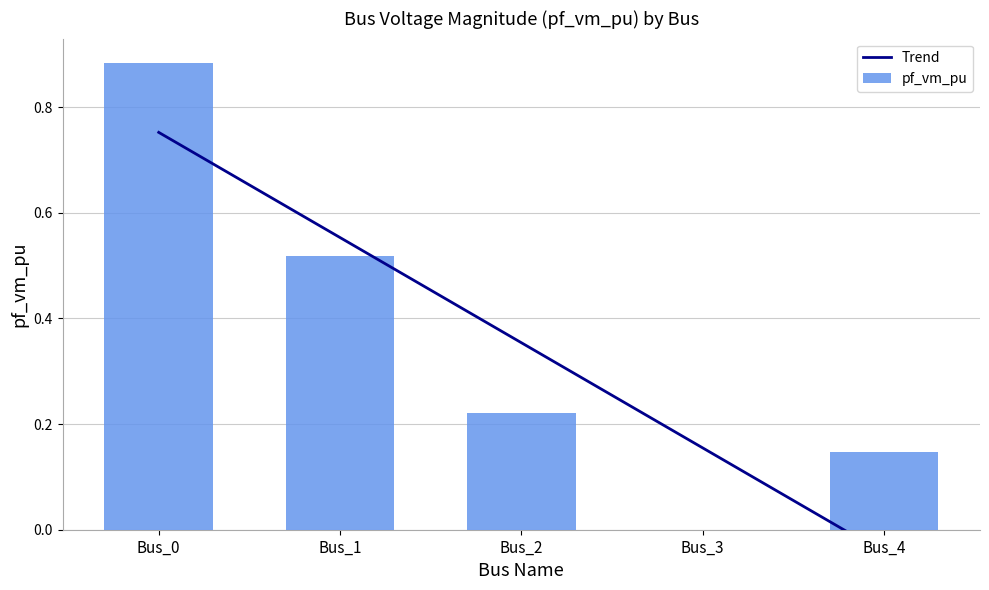

Reading right to left, list all the values displayed in this chart.

0.1	0.0	0.2	0.5	0.9